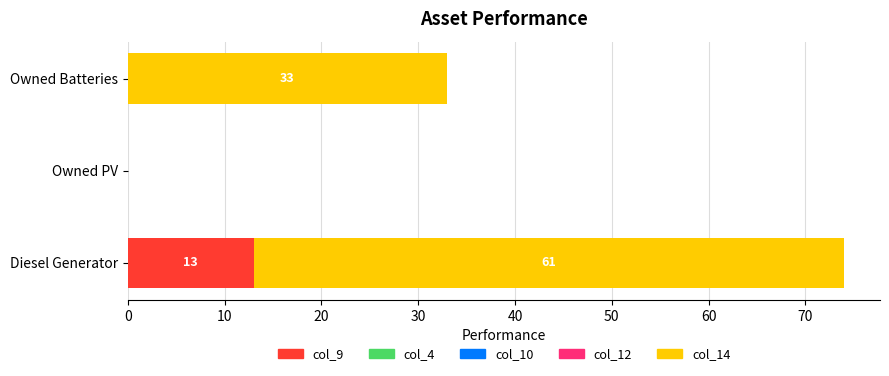

What is the highest value of the col_9 series?

13